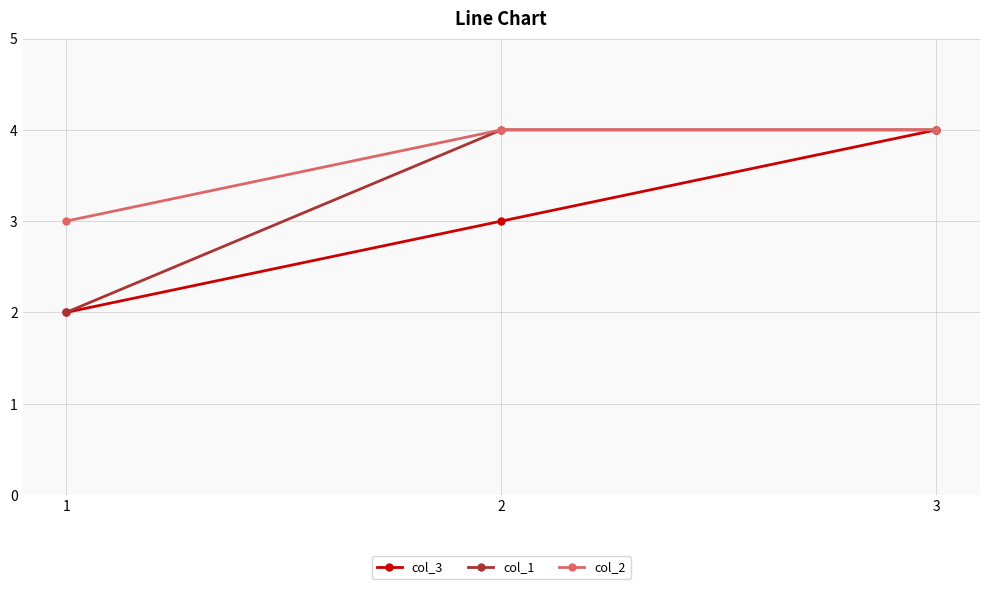

How many values in the col_2 series are below 4?

1